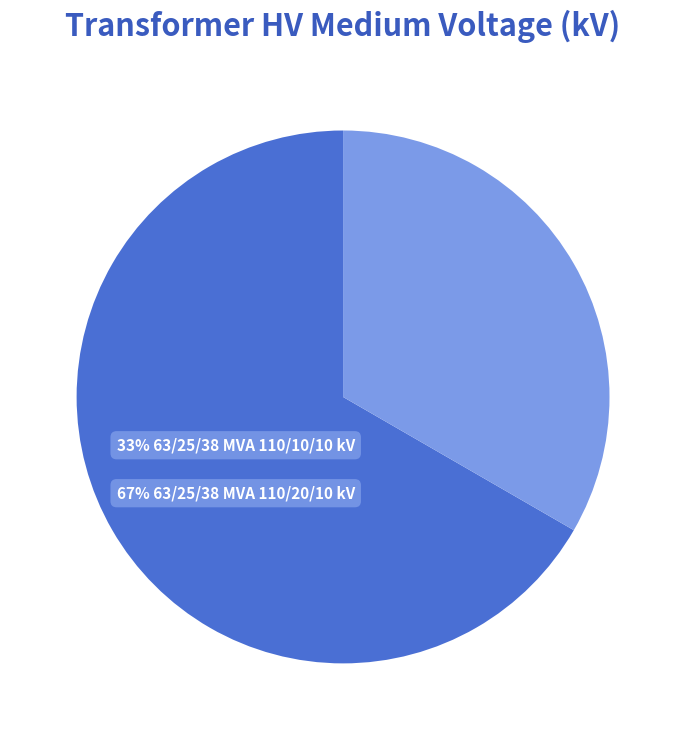

Does any single category account for the majority?

Yes